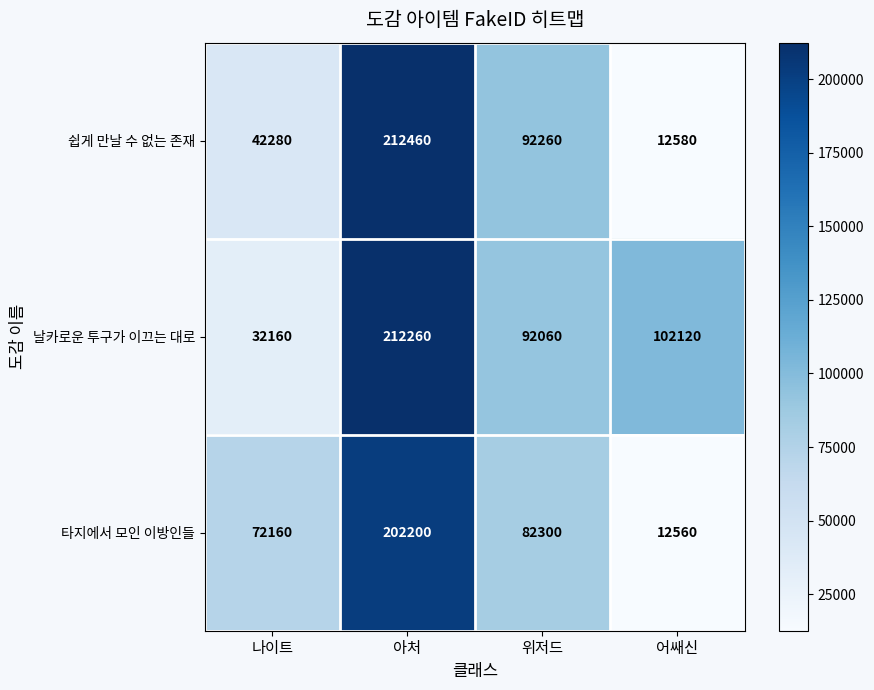

At how many categories does at least one series exceed 208112?

1